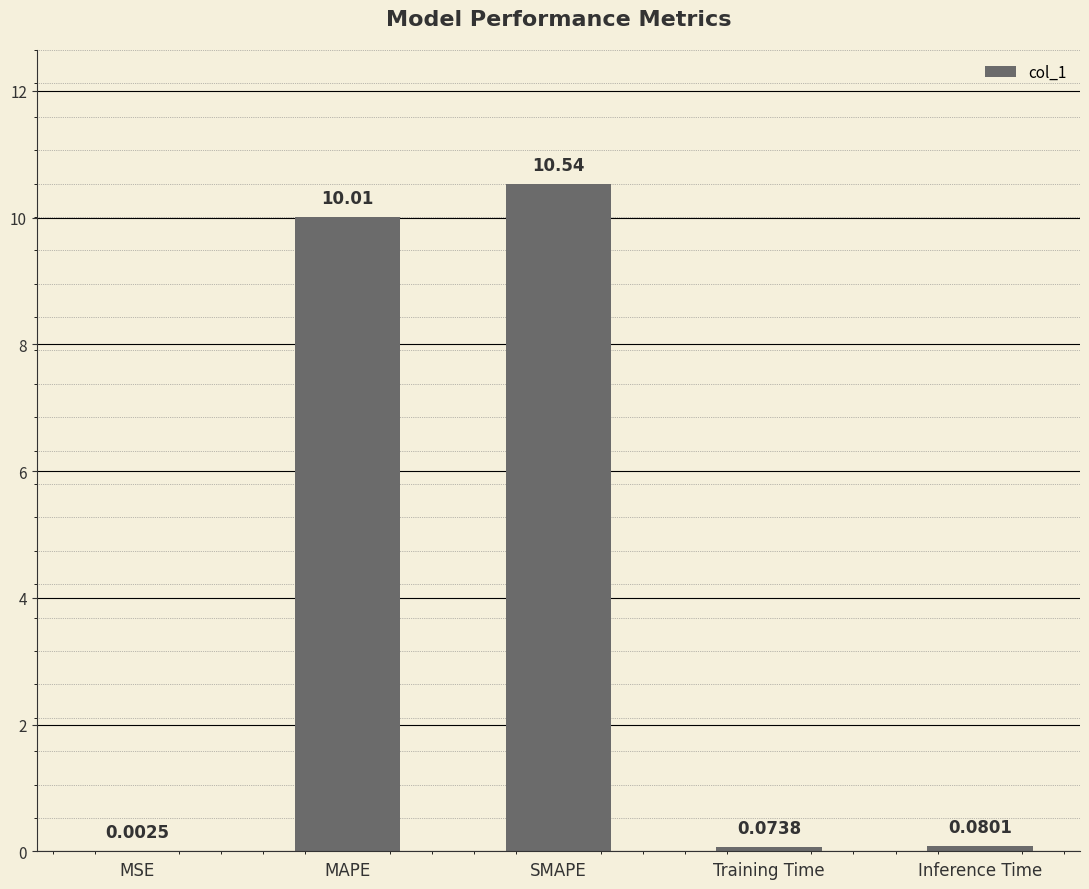

At which label is the value closest to 5?

Inference Time